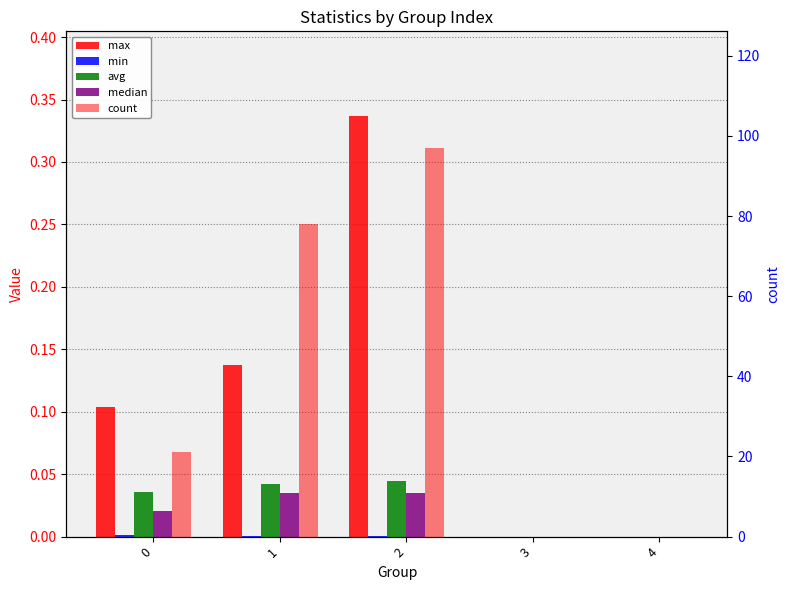

Does the chart contain stacked bars?

No